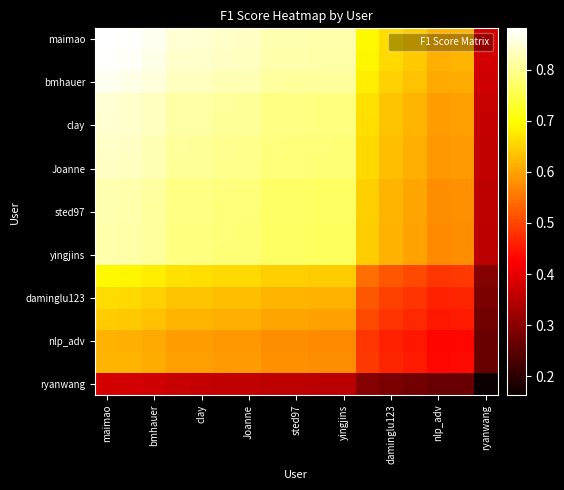

At which category is the sum across all series the highest?

maimao